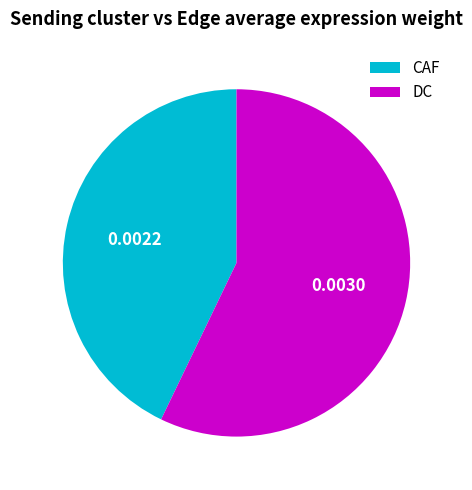

What is the largest slice in the pie chart?

DC